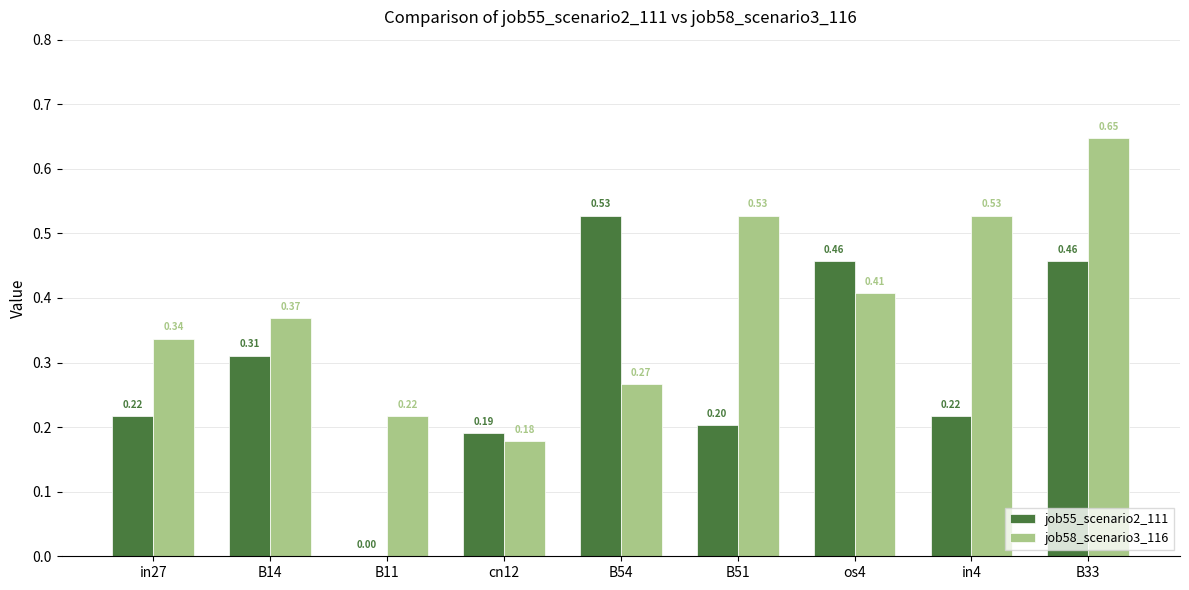

True or false: job55_scenario2_111 has a value of 0.0 at B51.

False